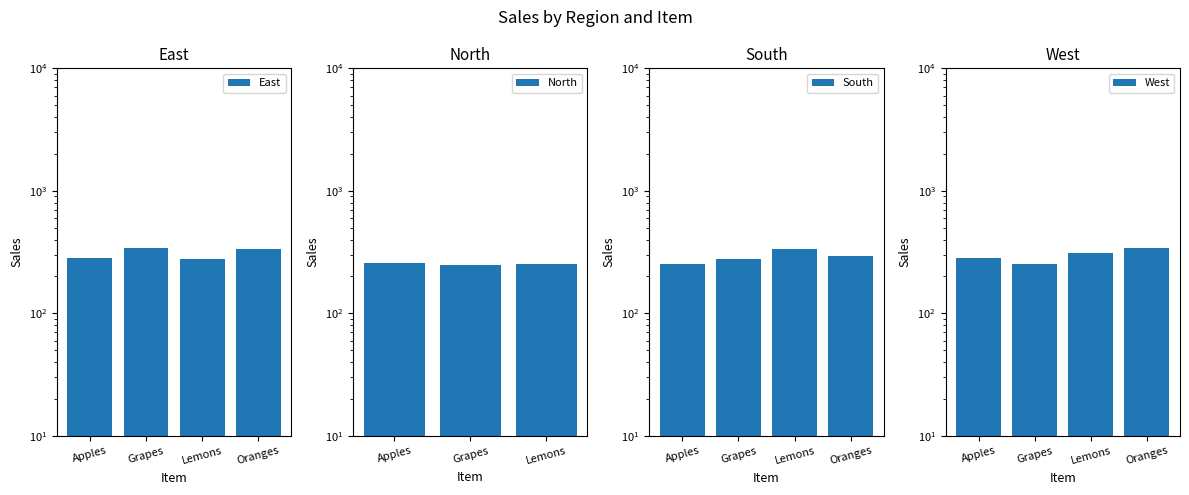

Is it true that South equals 335 at Lemons?

True